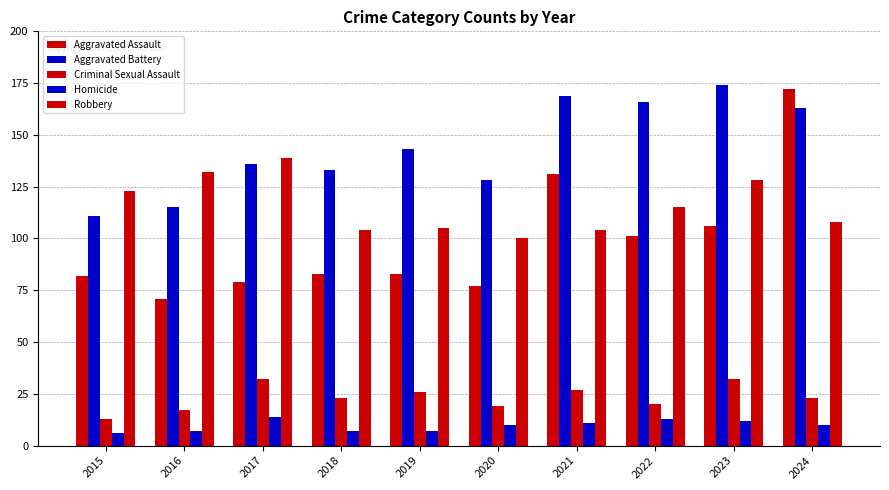

What is the approximate value of Criminal Sexual Assault at 2022?

20